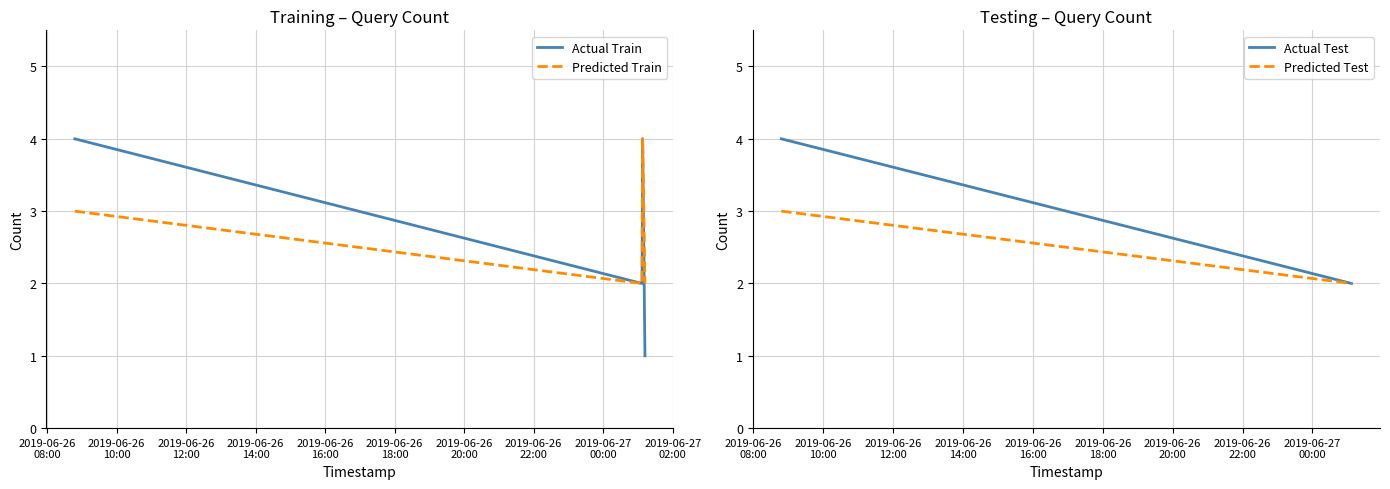

Which series has the widest spread of values?

Actual Train